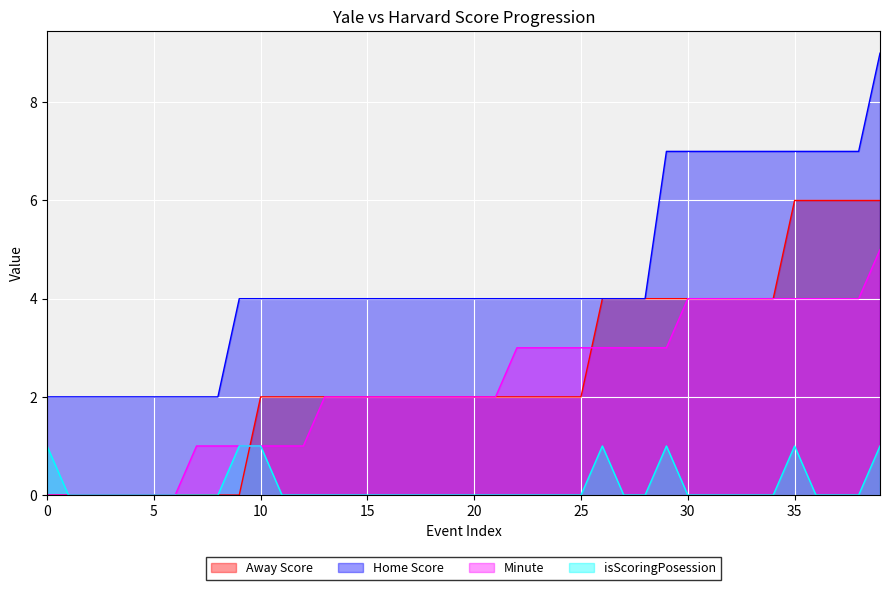

How many categories are shown in the chart?

40